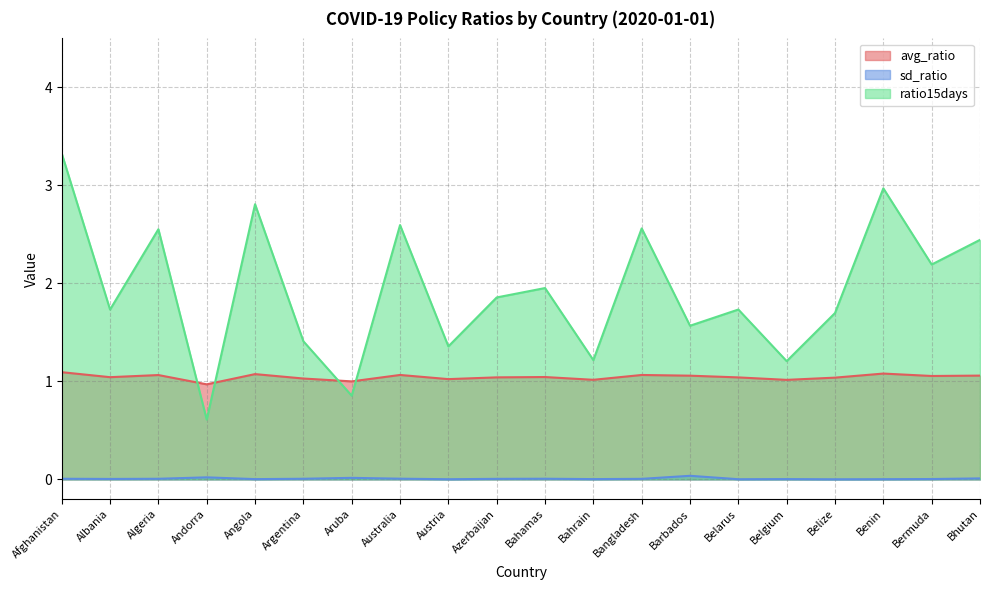

Reading right to left, transcribe all the data shown in this chart.

avg_ratio: Bhutan=1.1	Bermuda=1.1	Benin=1.1	Belize=1.0	Belgium=1.0	Belarus=1.0	Barbados=1.1	Bangladesh=1.1	Bahrain=1.0	Bahamas=1.0	Azerbaijan=1.0	Austria=1.0	Australia=1.1	Aruba=1.0	Argentina=1.0	Angola=1.1	Andorra=1.0	Algeria=1.1	Albania=1.0	Afghanistan=1.1
sd_ratio: Bhutan=0.0	Bermuda=0.0	Benin=0.0	Belize=0.0	Belgium=0.0	Belarus=0.0	Barbados=0.0	Bangladesh=0.0	Bahrain=0.0	Bahamas=0.0	Azerbaijan=0.0	Austria=0.0	Australia=0.0	Aruba=0.0	Argentina=0.0	Angola=0.0	Andorra=0.0	Algeria=0.0	Albania=0.0	Afghanistan=0.0
ratio15days: Bhutan=2.4	Bermuda=2.2	Benin=3.0	Belize=1.7	Belgium=1.2	Belarus=1.7	Barbados=1.6	Bangladesh=2.6	Bahrain=1.2	Bahamas=2.0	Azerbaijan=1.9	Austria=1.4	Australia=2.6	Aruba=0.9	Argentina=1.4	Angola=2.8	Andorra=0.6	Algeria=2.6	Albania=1.7	Afghanistan=3.3